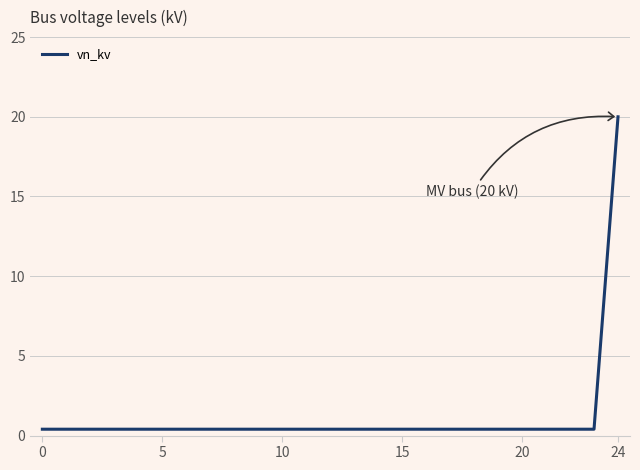

What is the maximum value shown in the chart?

20.0